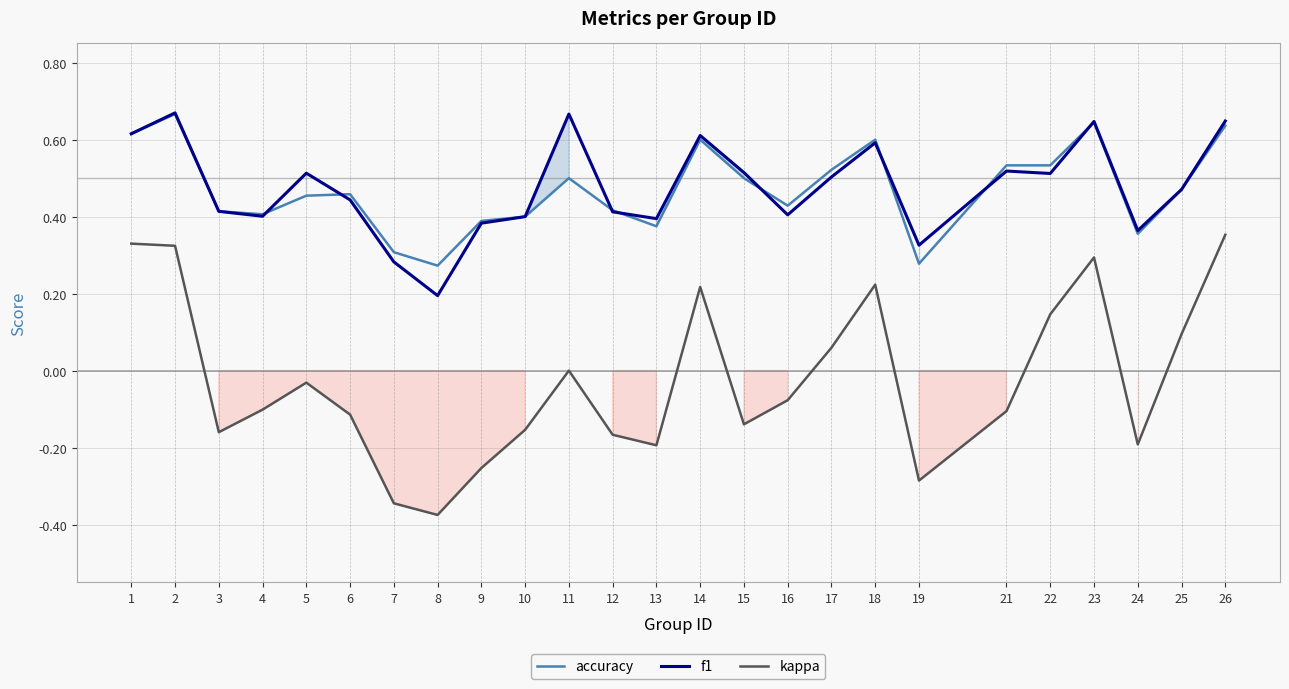

How many interior local valleys does the kappa series have?

6